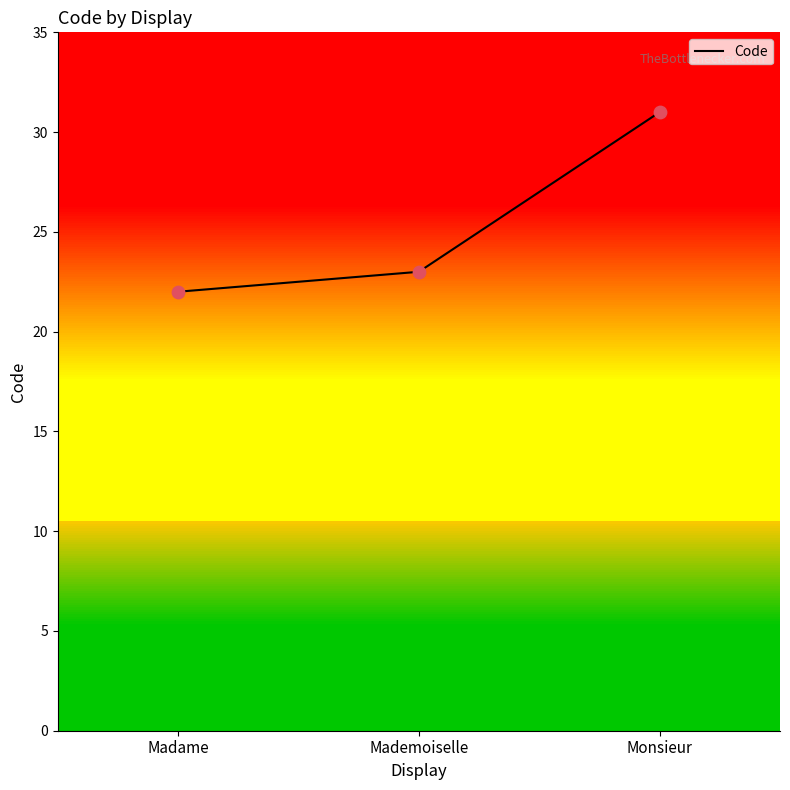

Between Mademoiselle and Monsieur, which is larger?

Monsieur